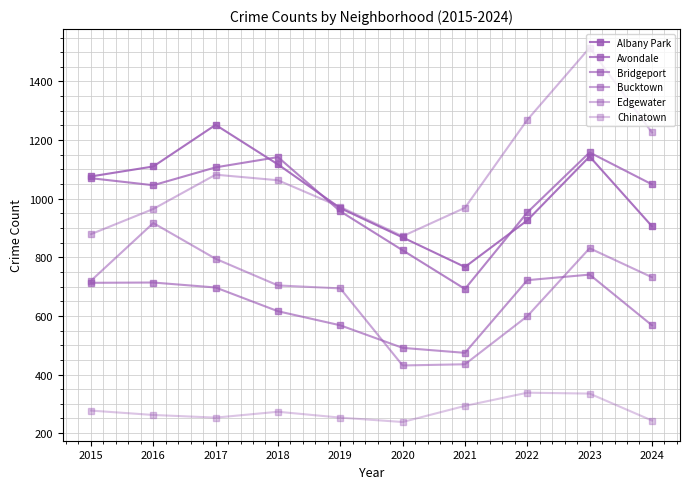

Is this an area chart (filled region under the line)?

No